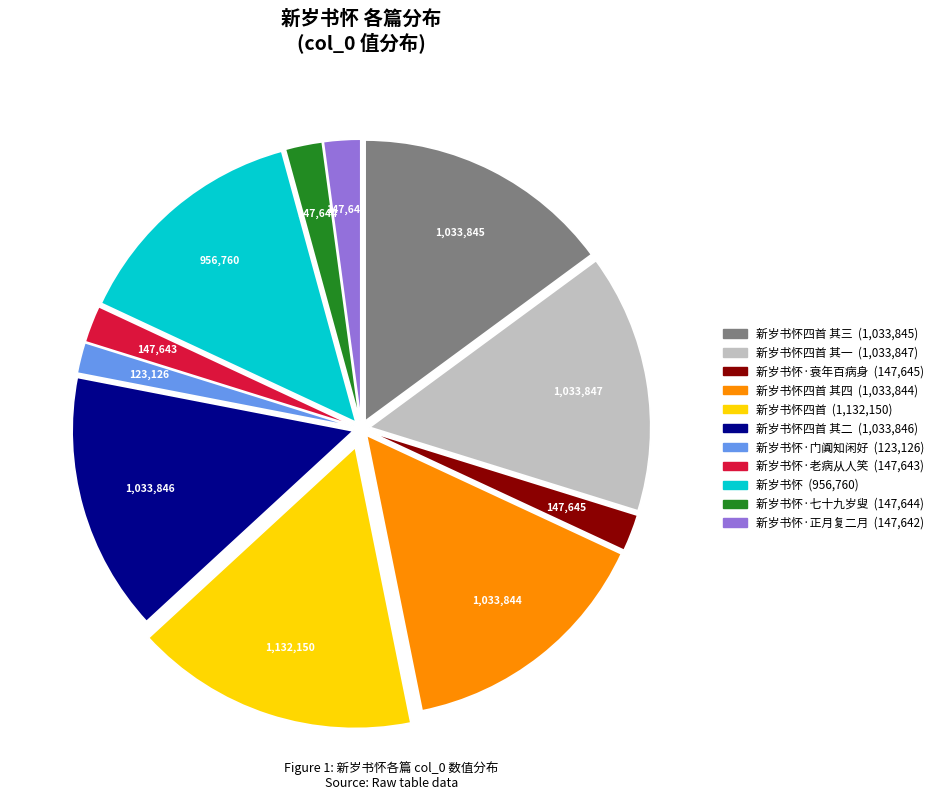

Is there any slice that represents more than half of the pie?

No